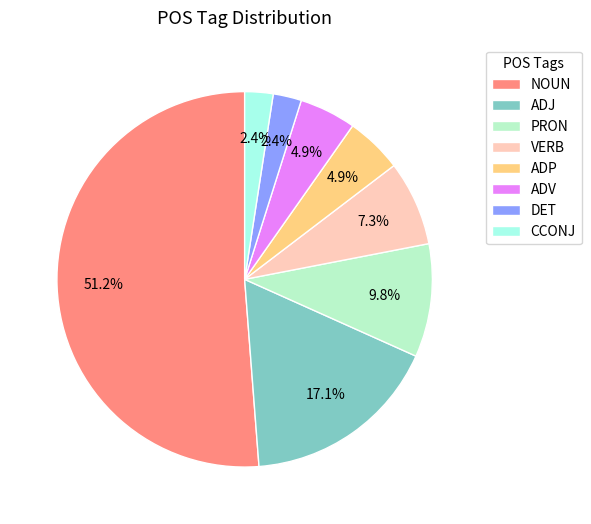

How many segments does this pie chart have?

8